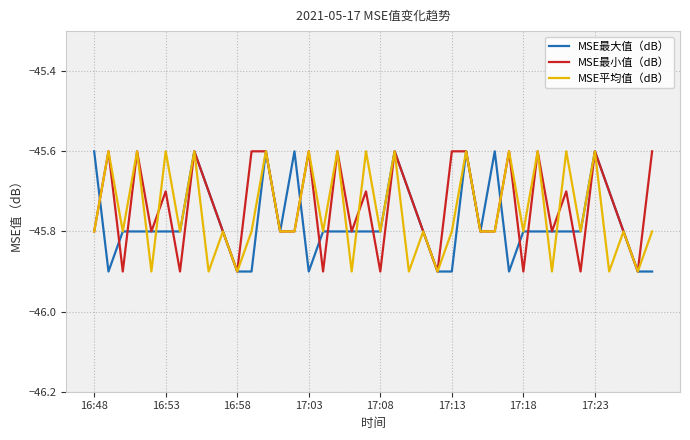

What is the maximum value shown in the chart?

-45.6